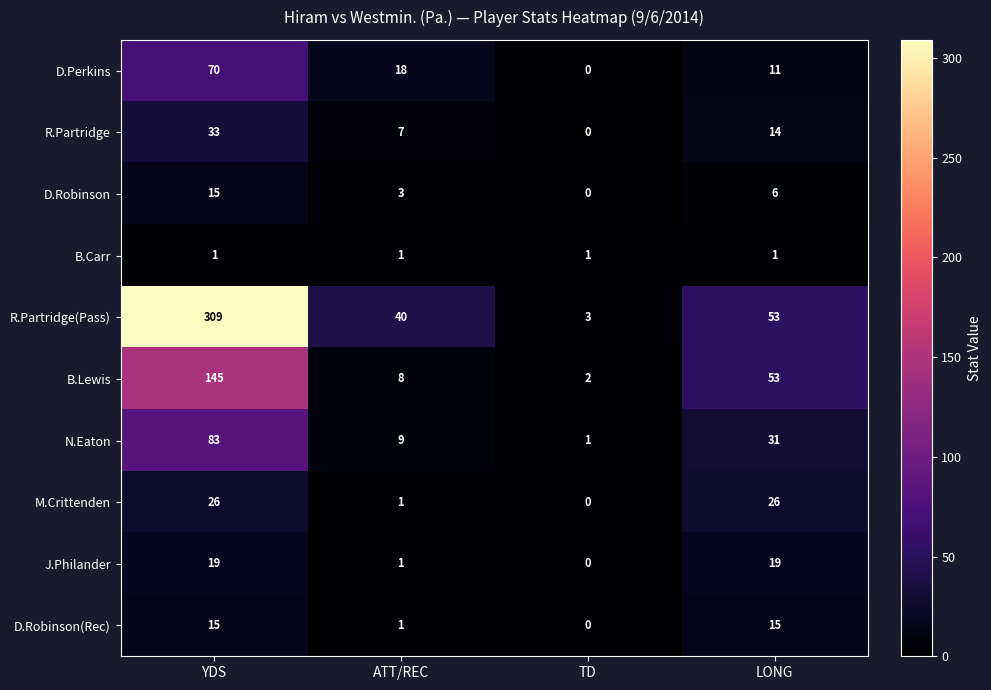

What is the difference between the highest and lowest values at TD?

3